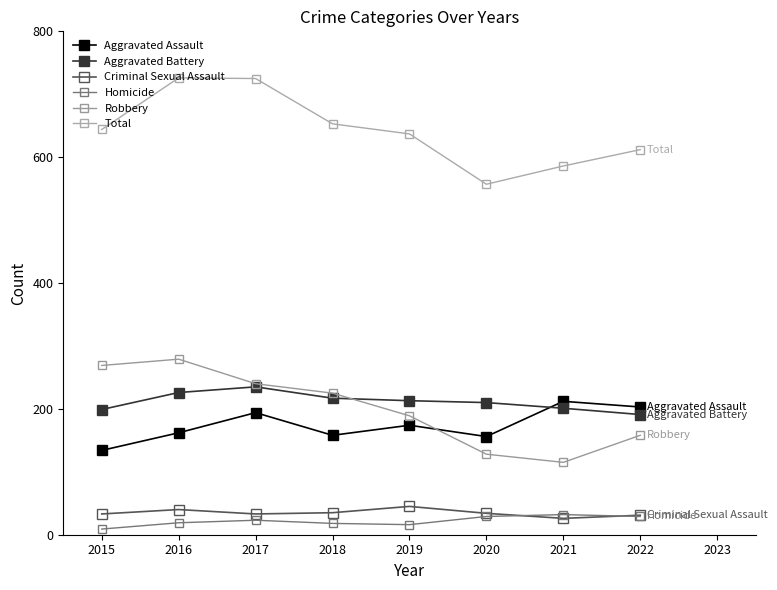

What is the value of the Criminal Sexual Assault point at the 7th from the left?

26